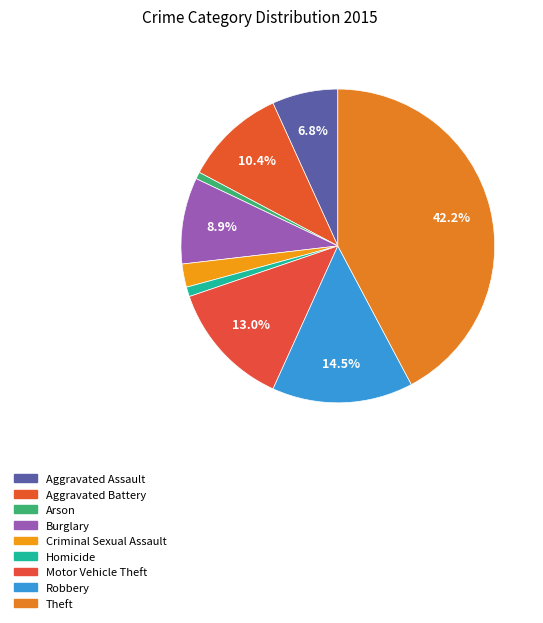

How many segments does this pie chart have?

9